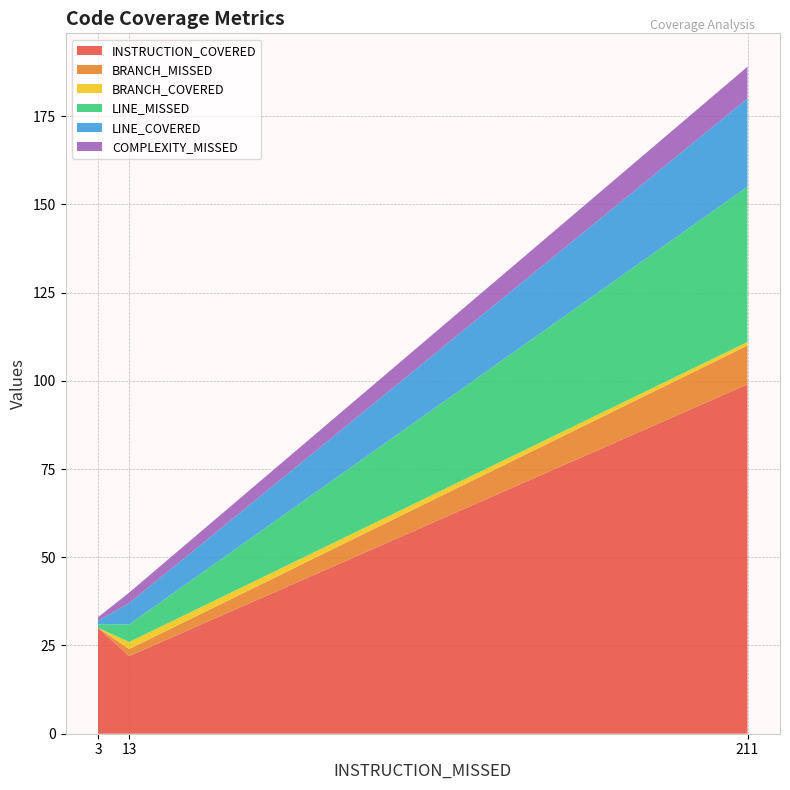

Which category has the highest value in the INSTRUCTION_COVERED series?

211